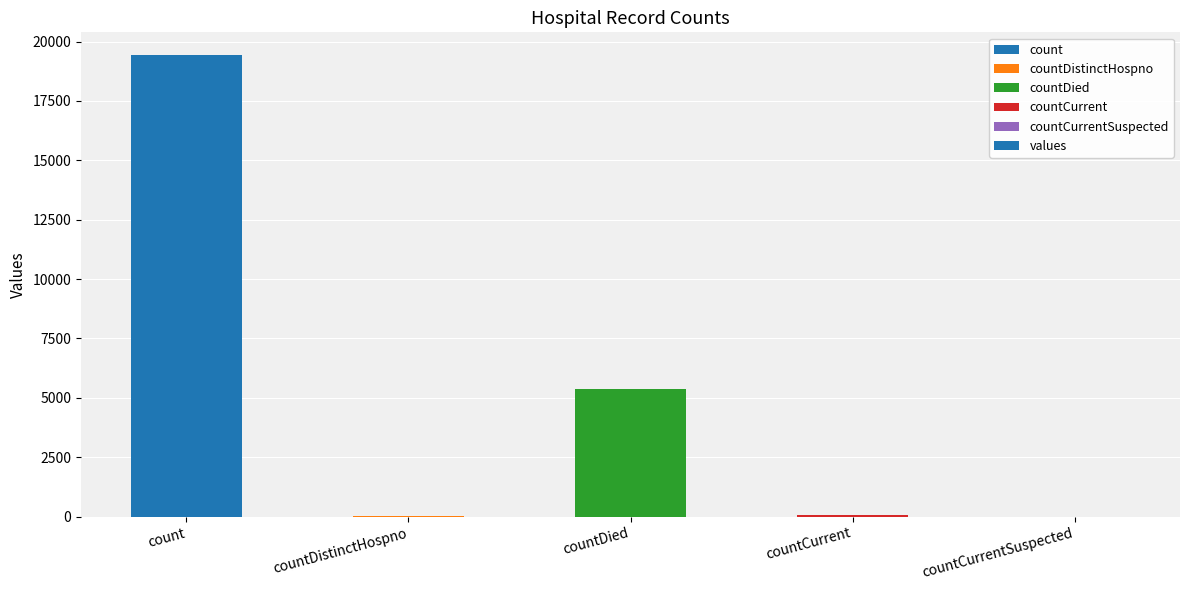

At which label is the value closest to 9710?

countDied